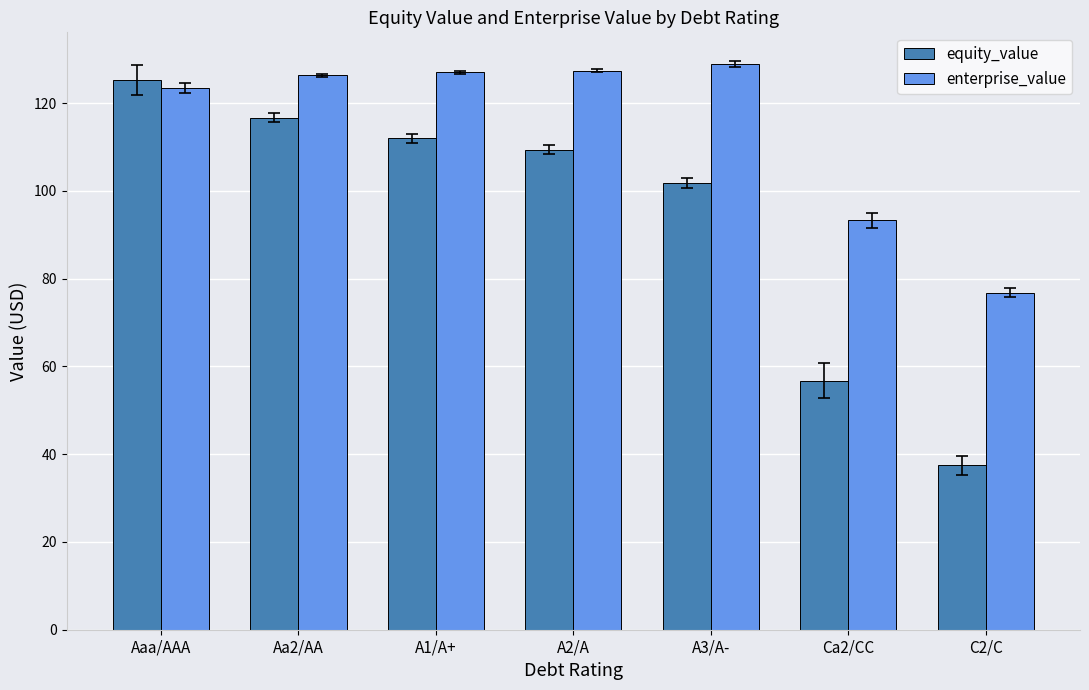

What is the label of the 7th bar from the right?

Aaa/AAA